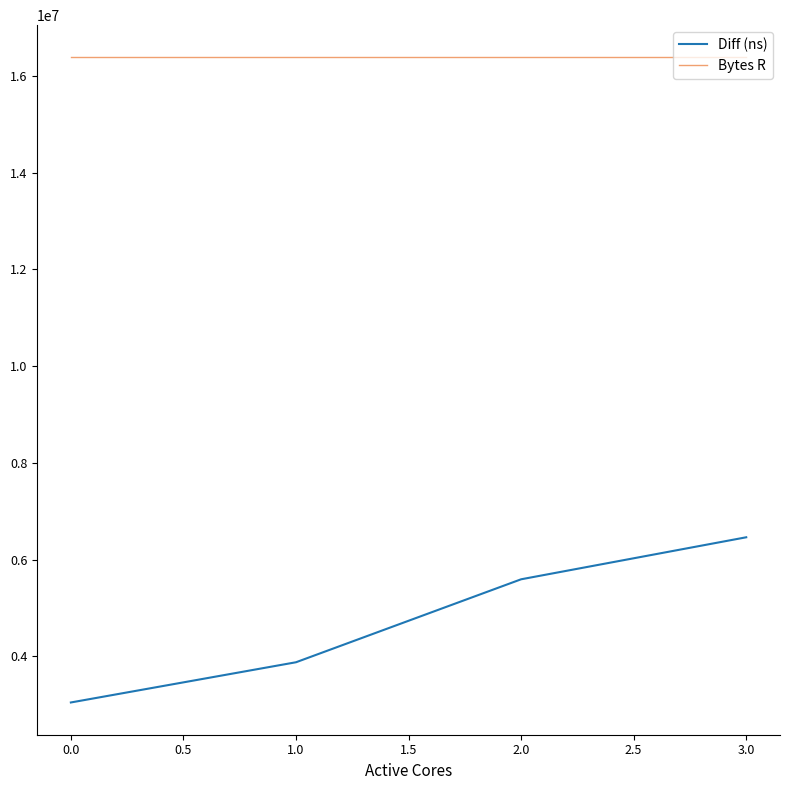

Count the number of categories in the chart.

4